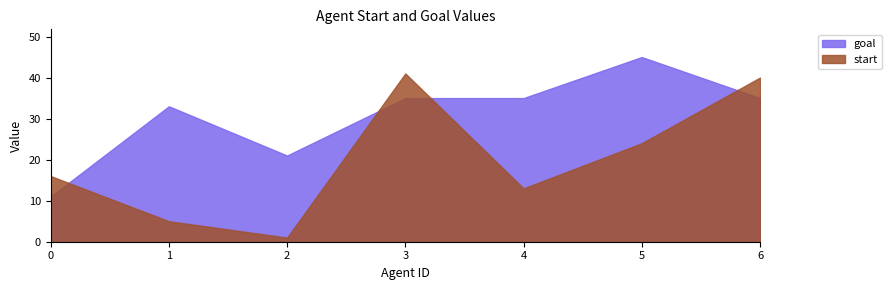

Reading left to right, list all the values displayed in this chart.

start: 16	5	1	41	13	24	40
goal: 11	33	21	35	35	45	35